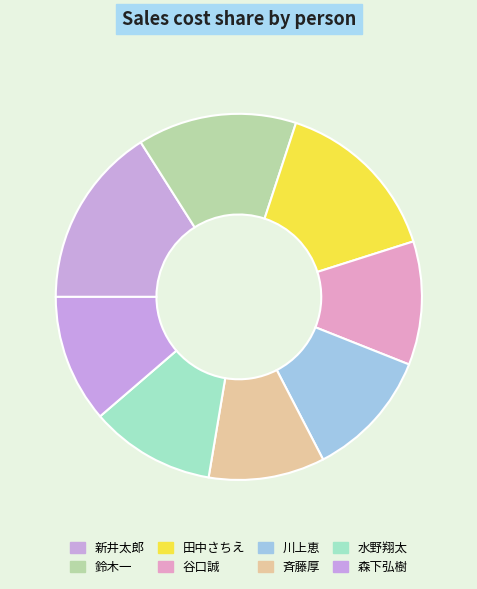

What is the smallest slice in the pie chart?

斉藤厚